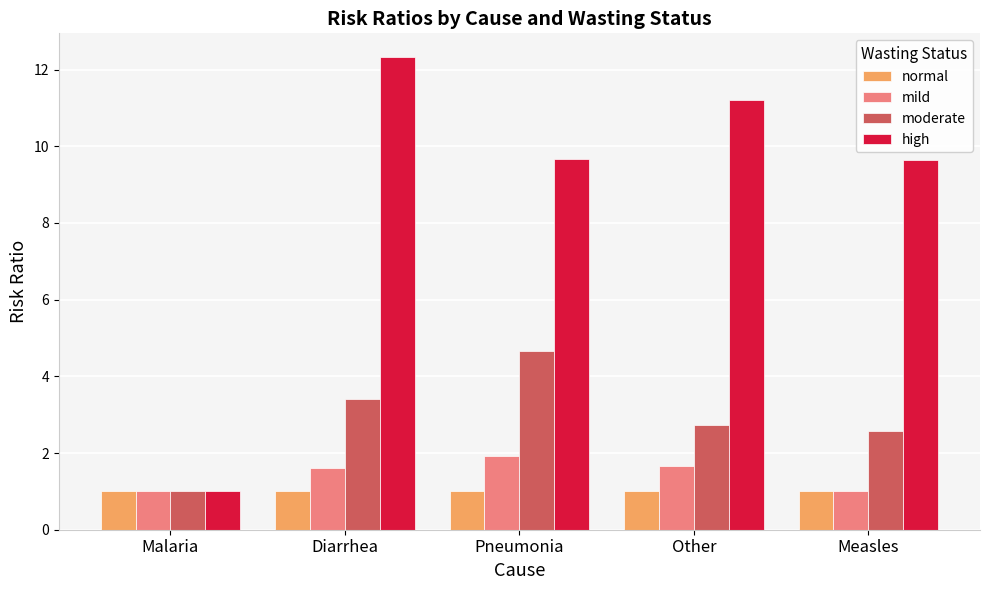

What is the smallest value displayed?

1.0